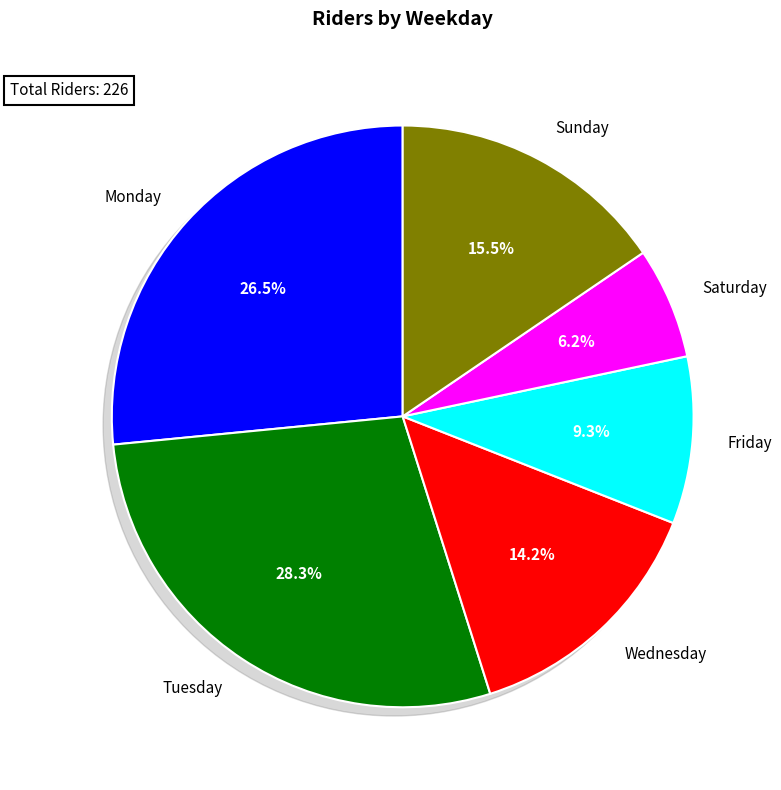

What is the total percentage of Tuesday and Friday?

37.6%